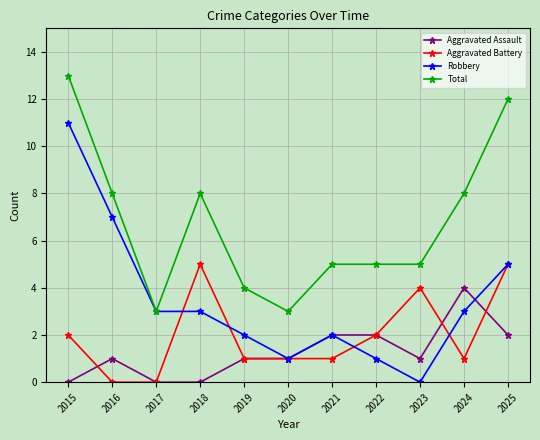

Which series changed the most between 2017 and 2020?

Robbery